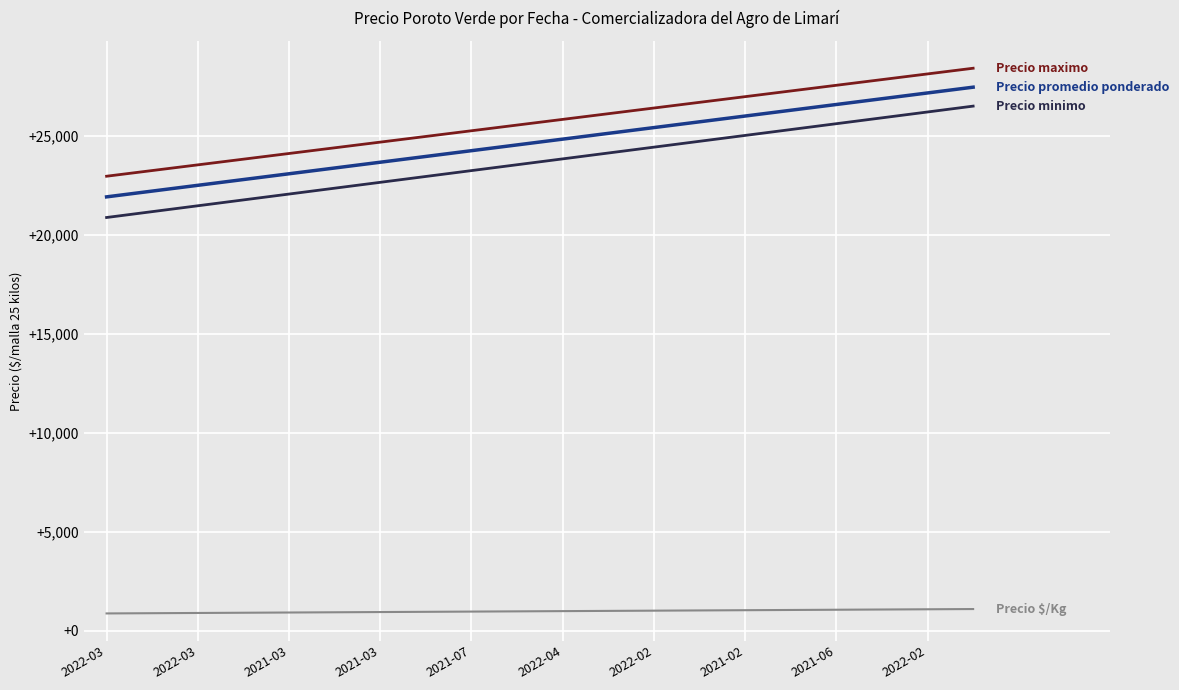

What is the greatest value displayed?

28428.6